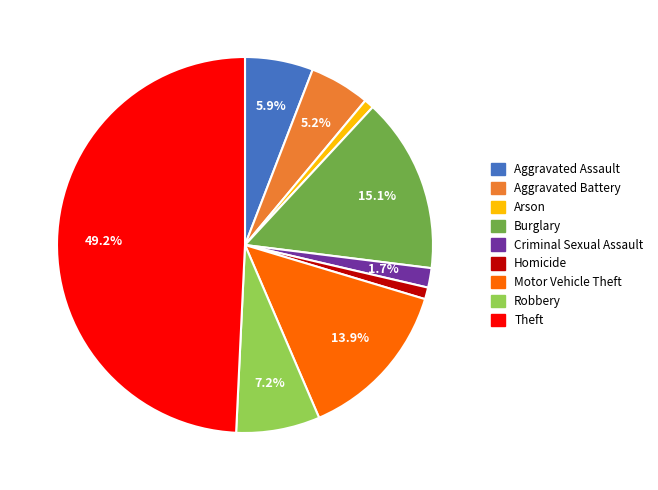

Combined, do Burglary and Arson account for over 50%?

No